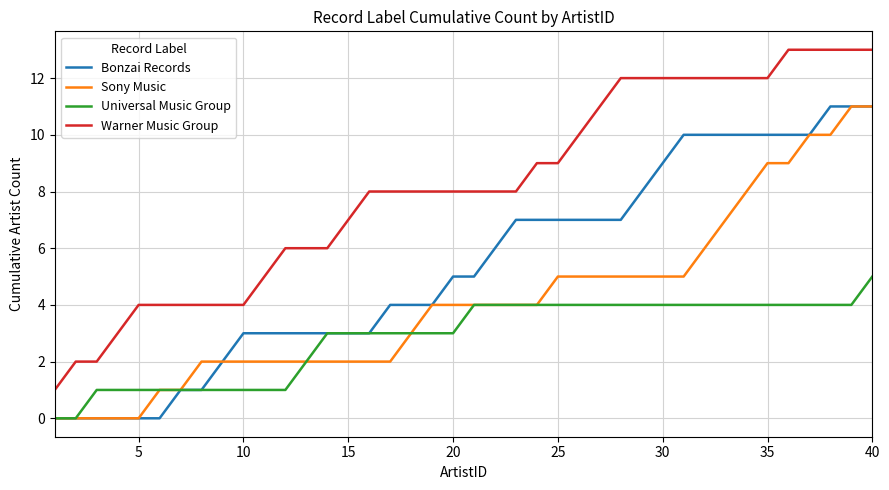

What is the sum of all Sony Music values?

165